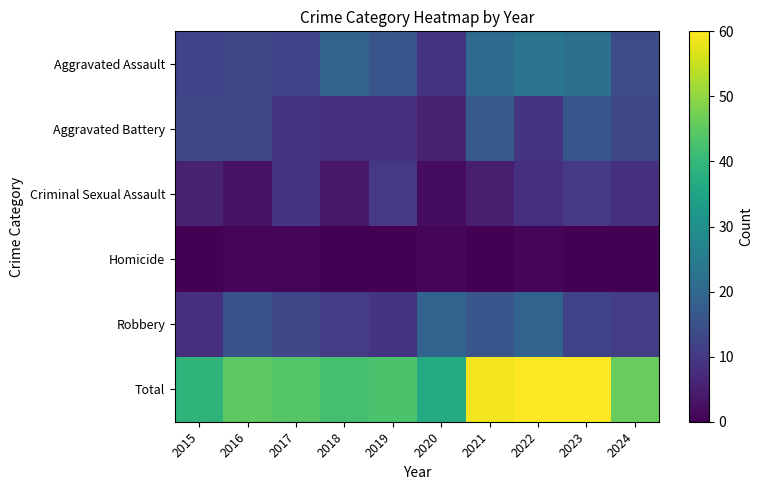

At which category is the sum across all series the highest?

2022